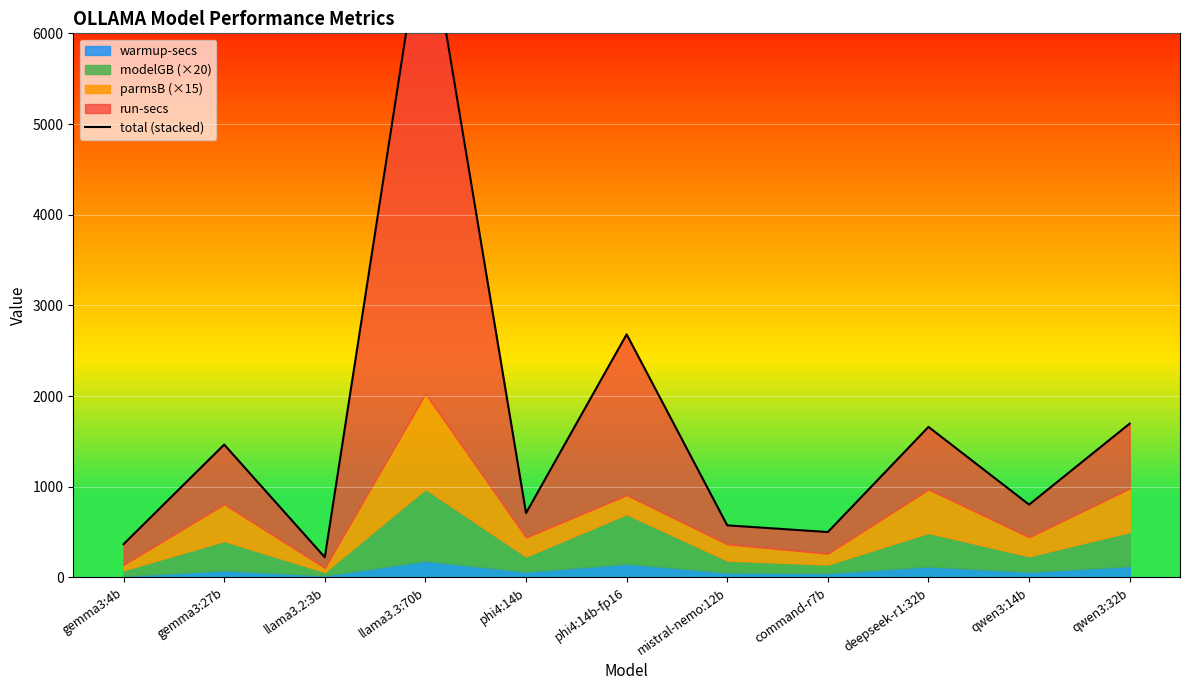

True or false: there are more than 1 points higher than both neighbors.

True